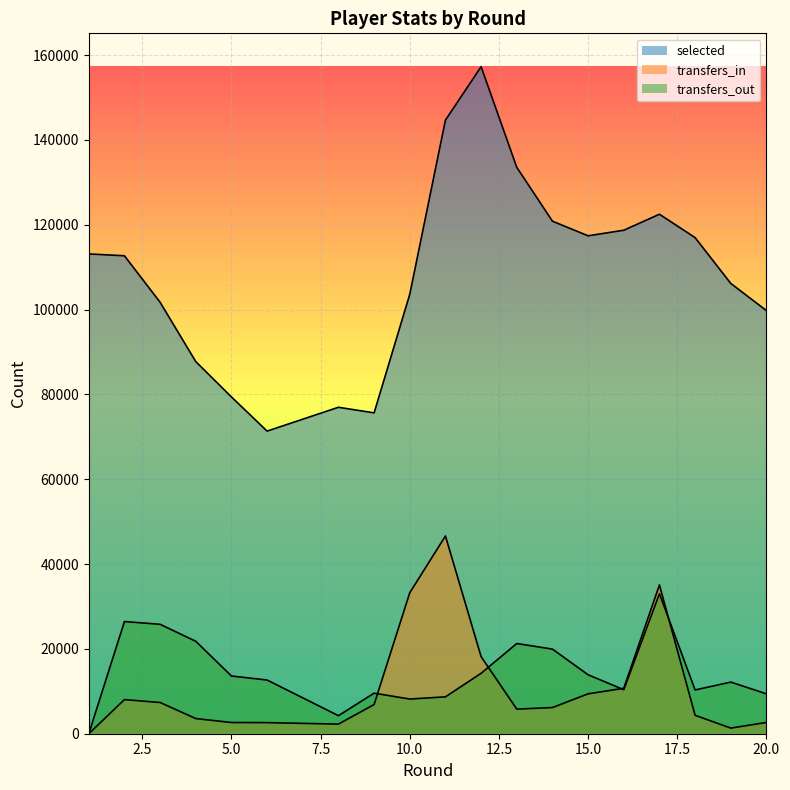

How many lines are shown in the chart?

3